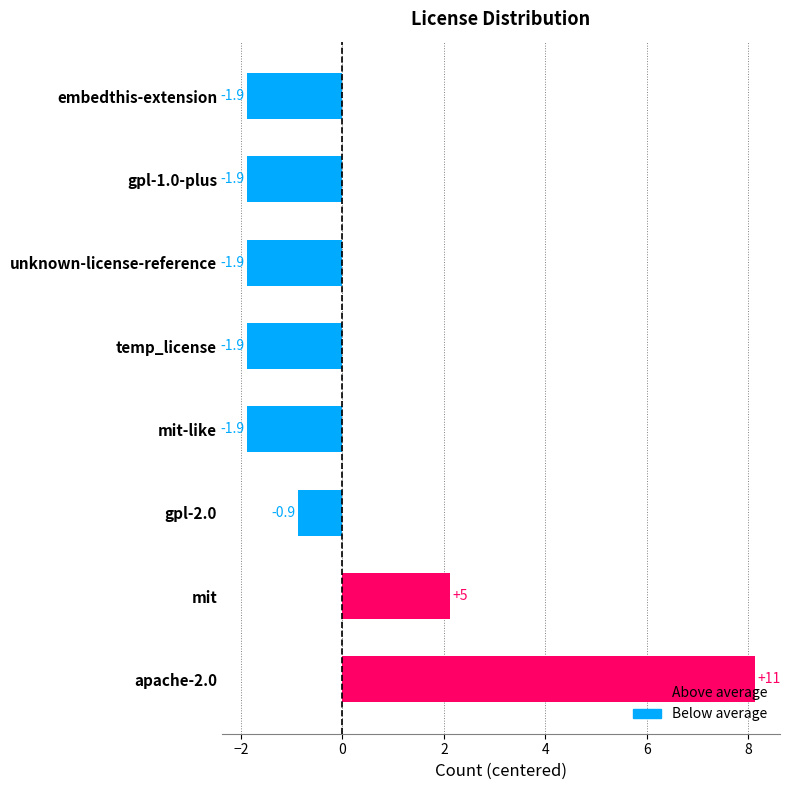

The chart shows a value of -1.9 at mit-like. True or false?

True